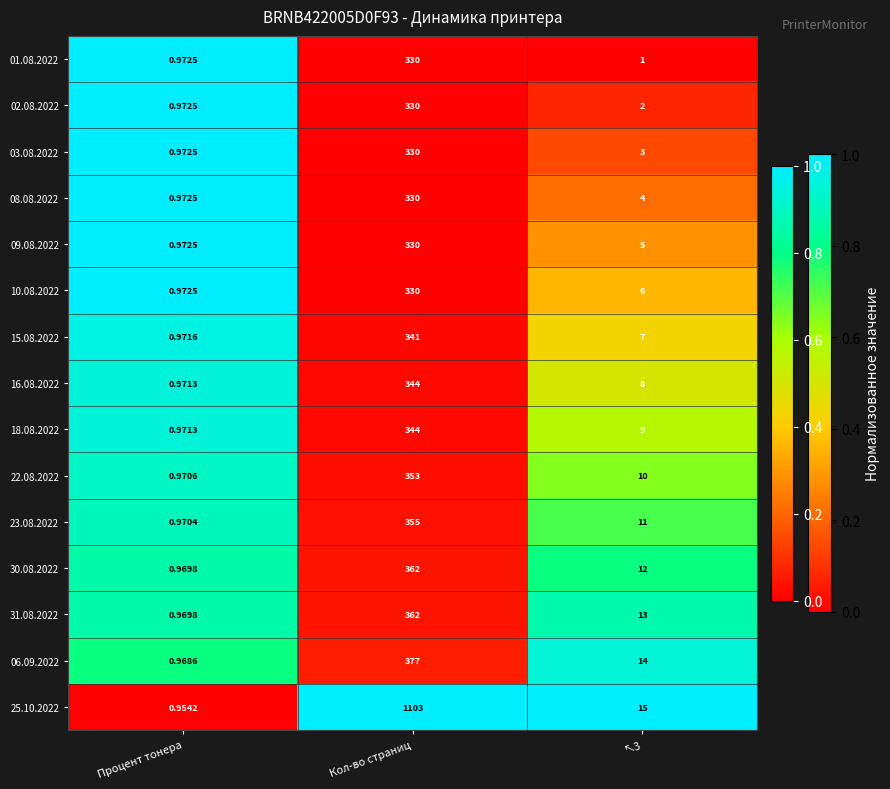

At which label does 30.08.2022 first exceed 12?

Кол-во страниц